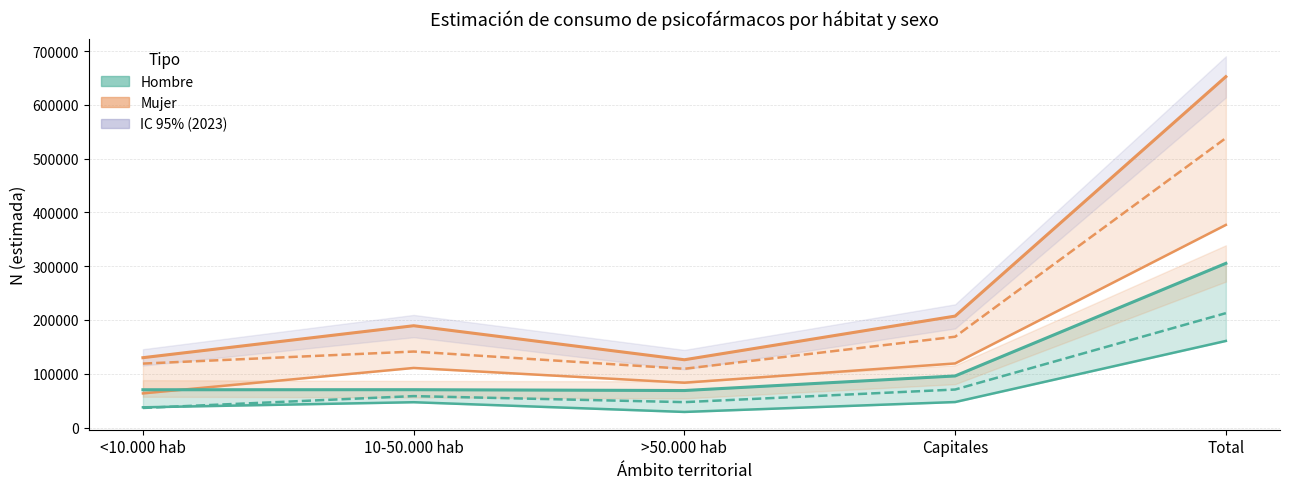

What is the minimum value for Mujer 2016?

109260